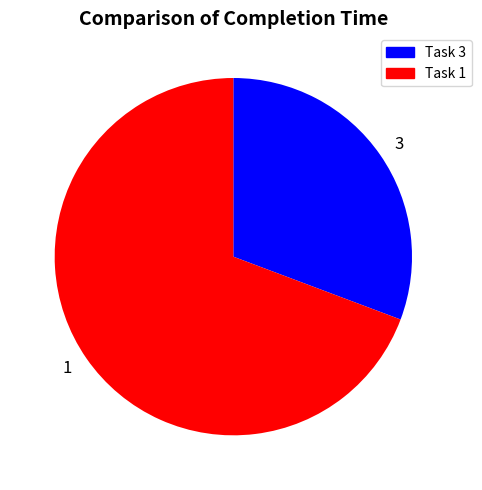

Which category has the smallest portion of the pie?

3